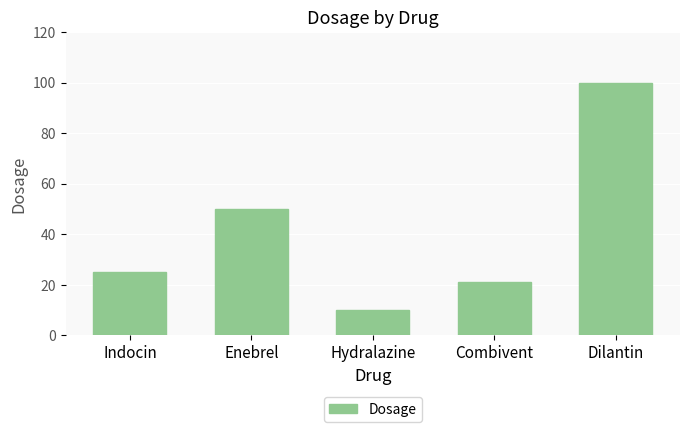

The value at Enebrel is 85. True or false?

False